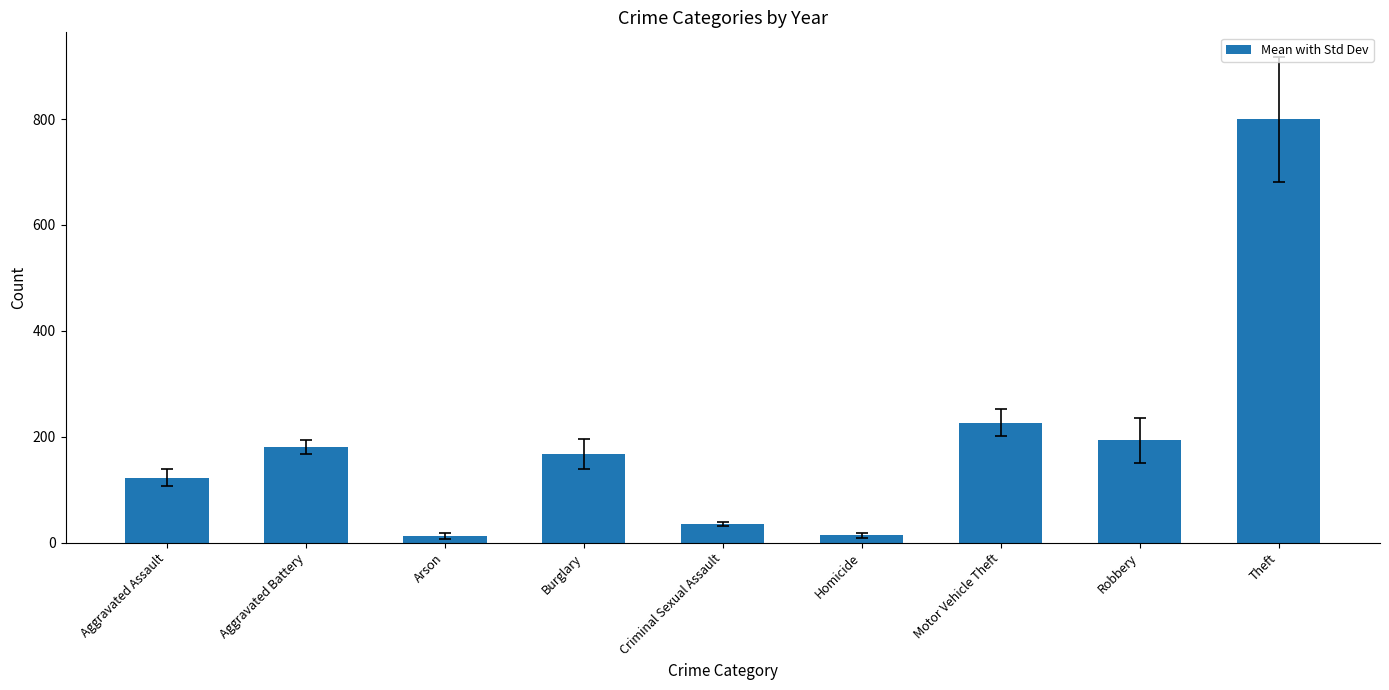

What is the change in value from Aggravated Battery to Motor Vehicle Theft?

+45.5